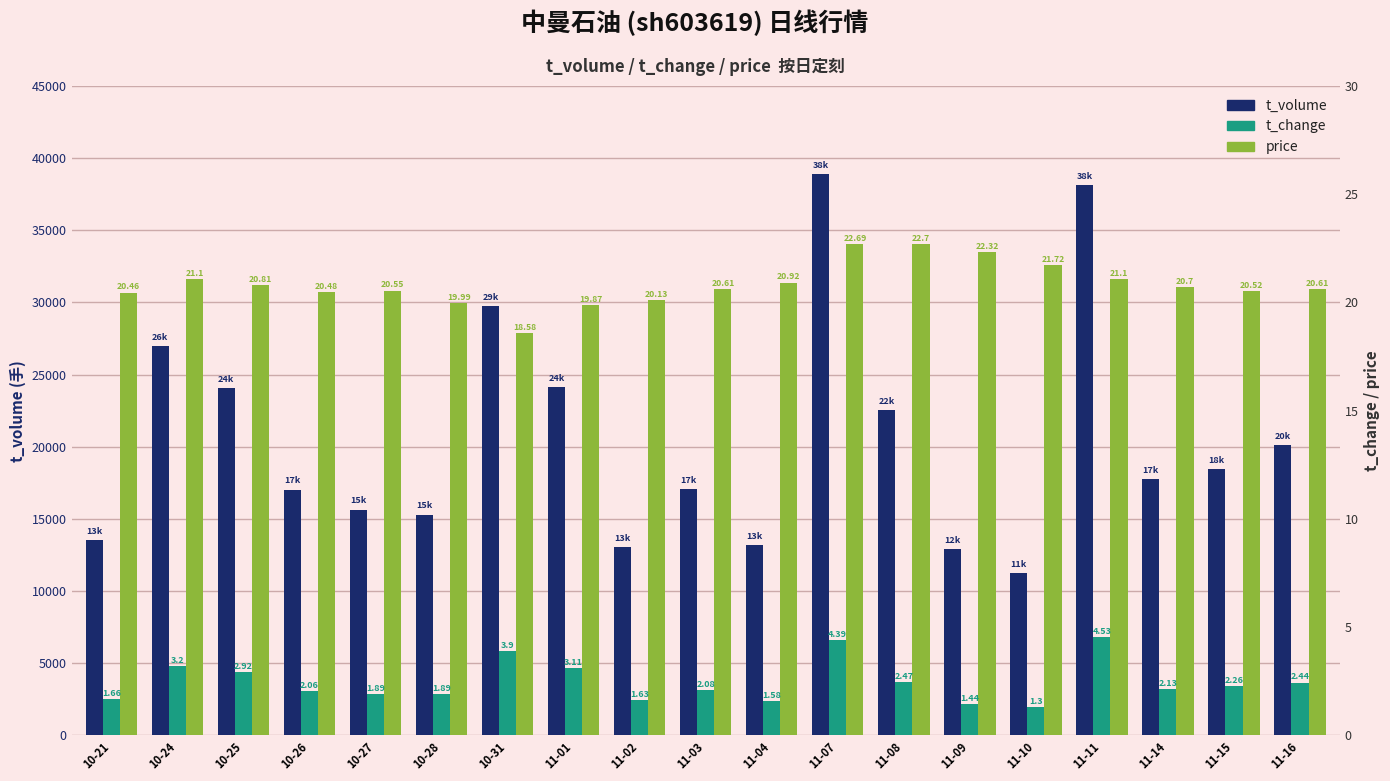

Which series has the largest total across all categories?

t_volume